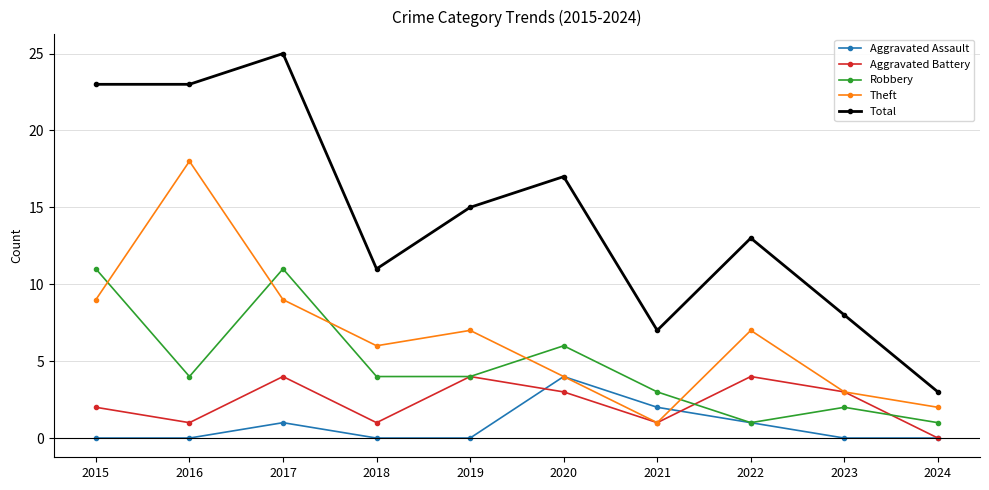

At which label does Theft reach its peak?

2016